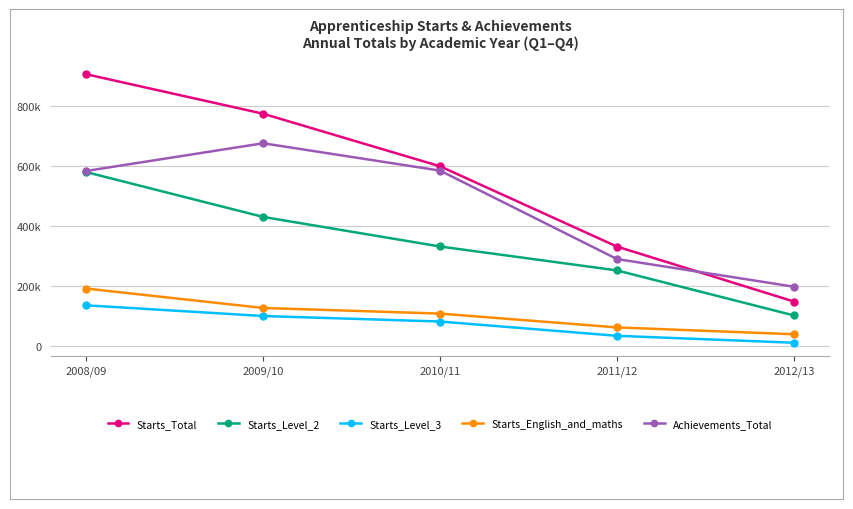

Which label corresponds to the smallest value in the chart?

2012/13